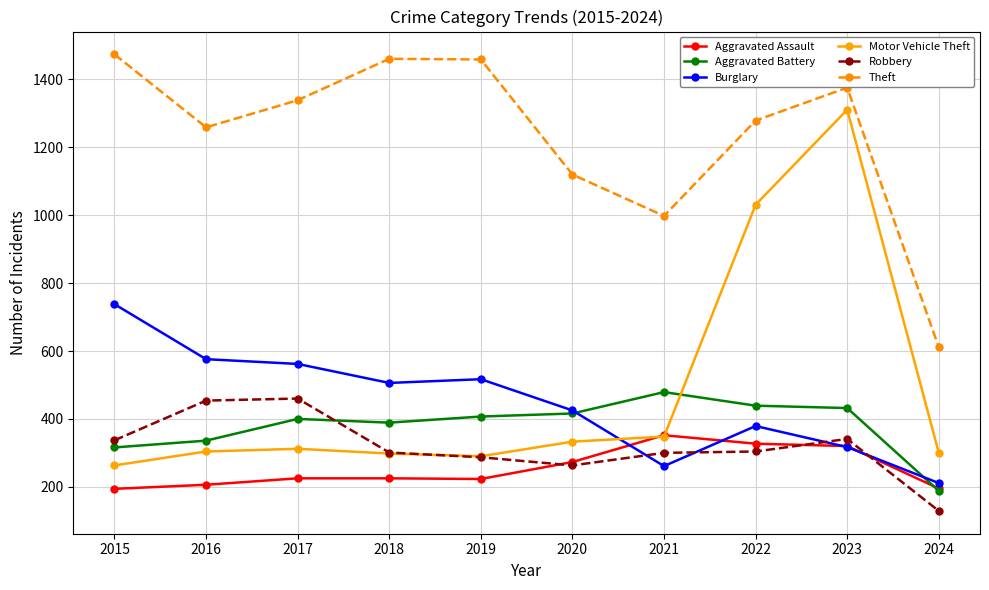

True or false: Theft and Motor Vehicle Theft cross at least once.

False